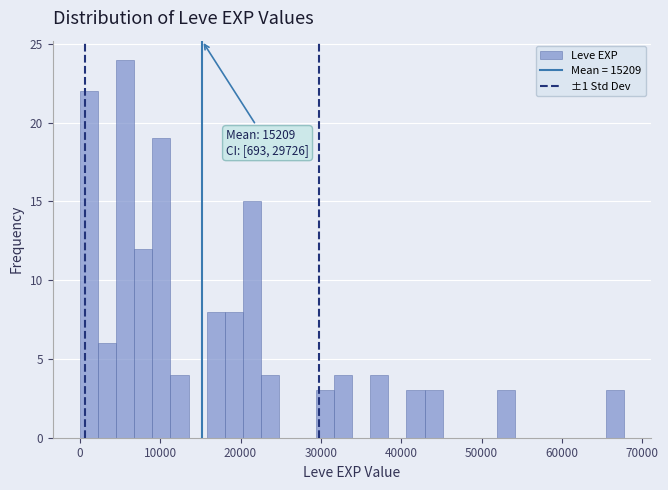

Read against the x-axis, roughly where is the centre of the tallest bar?

6000